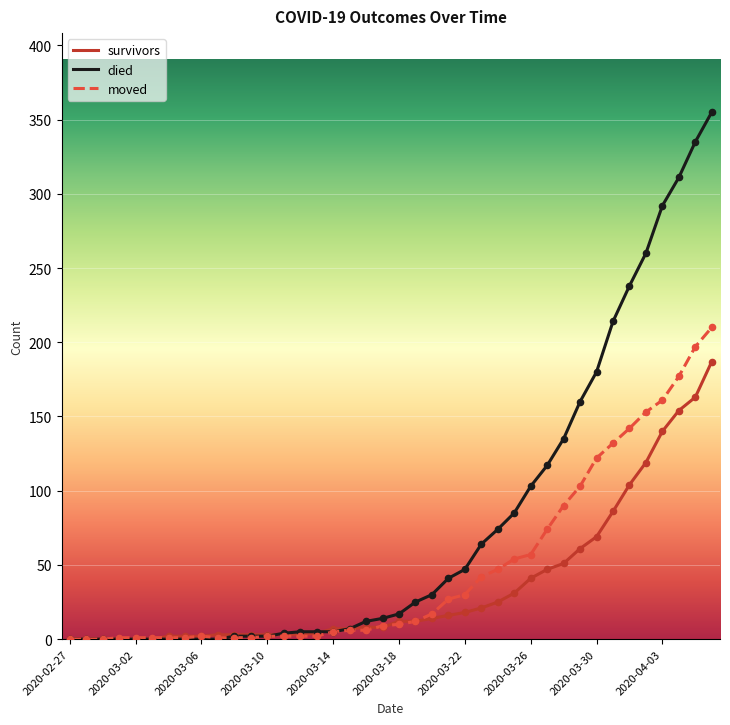

Which series has the widest spread of values?

died